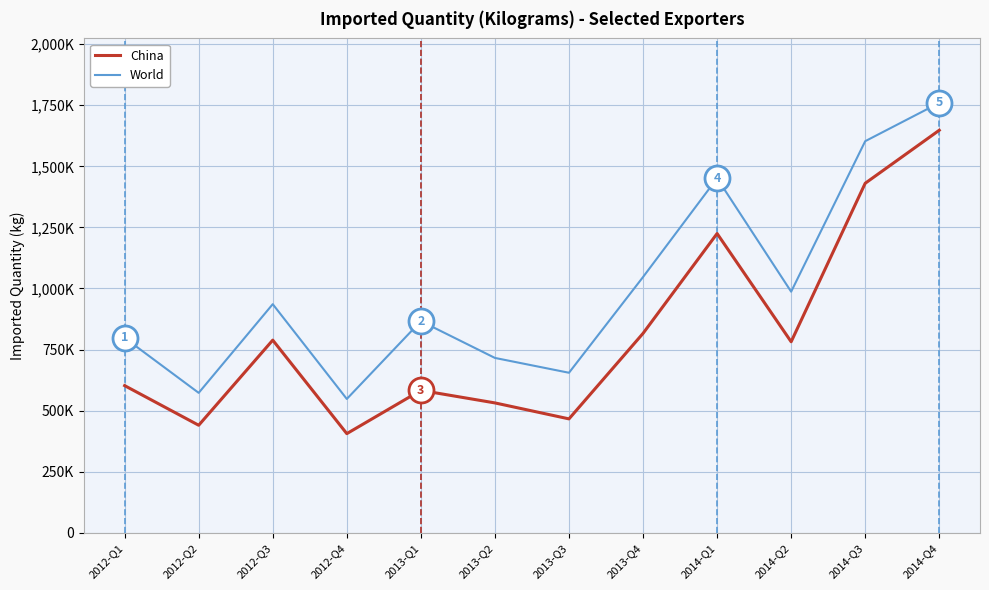

Which series changed the most between 2013-Q1 and 2014-Q2?

China